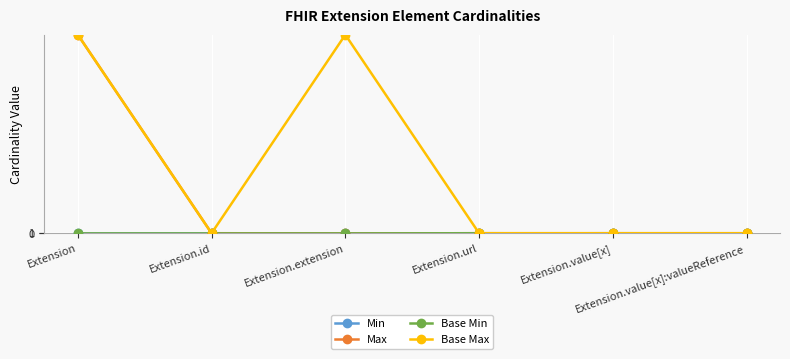

Which series has the largest total across all categories?

Base Max